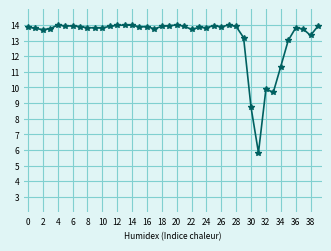

What is the sum of all values?

529.1